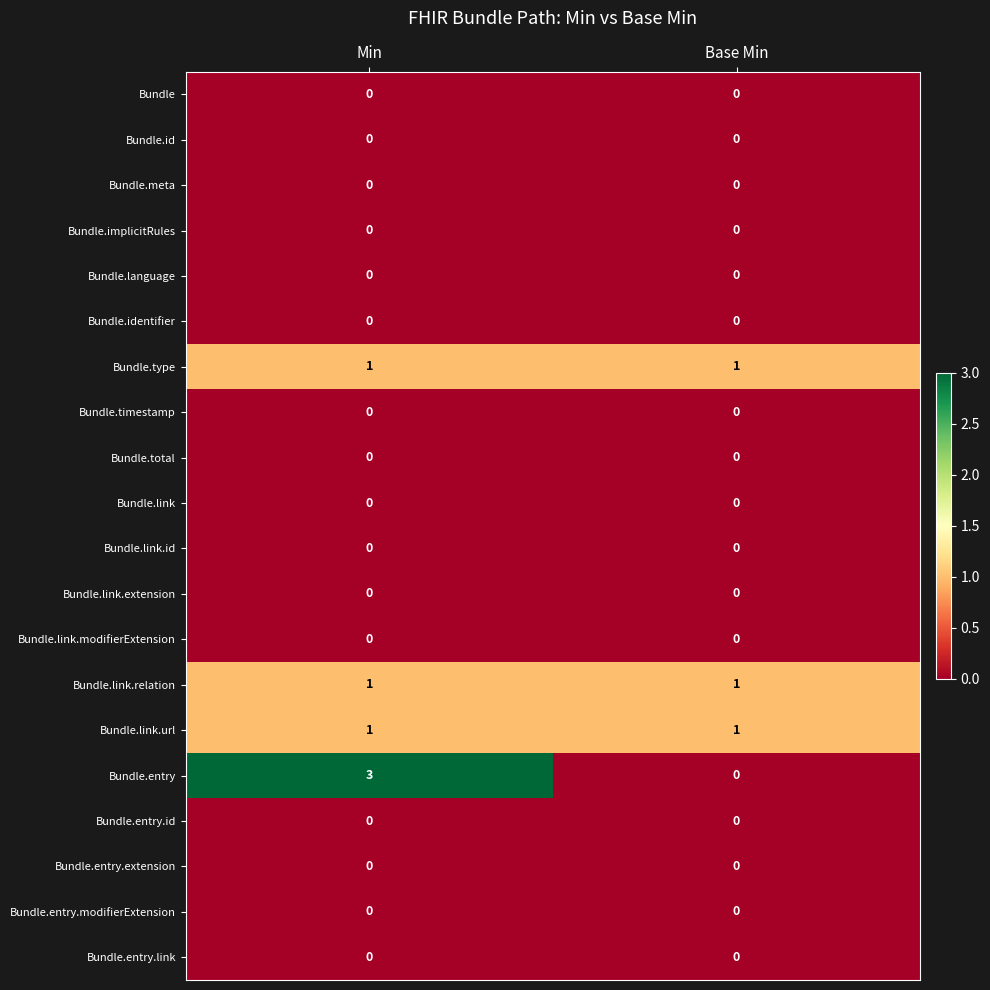

Which series has the largest range (max minus min)?

Bundle.entry